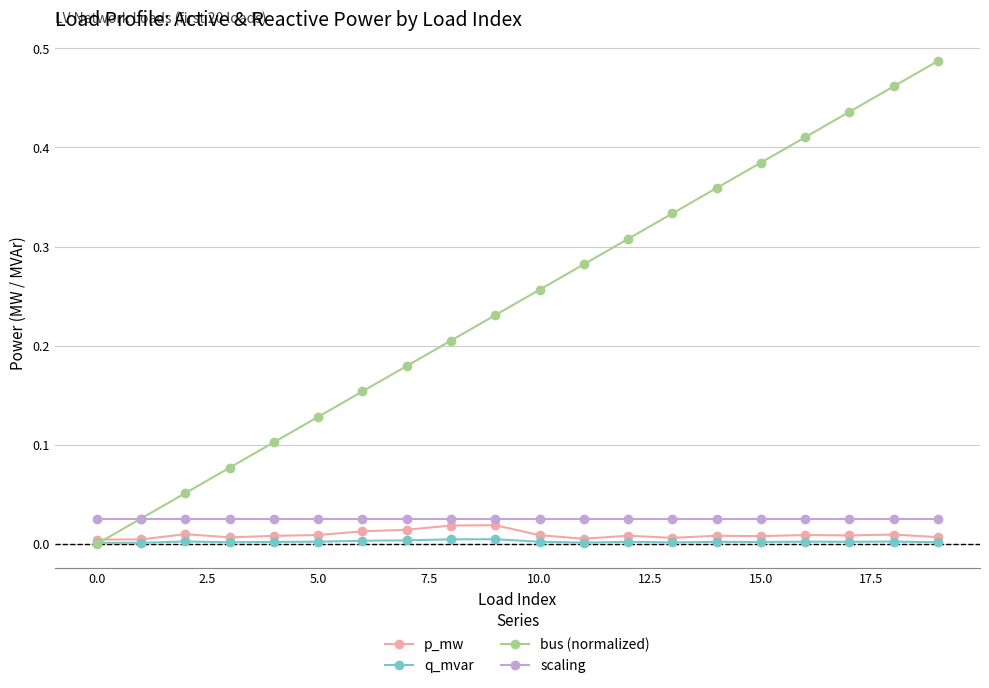

True or false: bus (normalized) has more than 0 points higher than both neighbors.

False